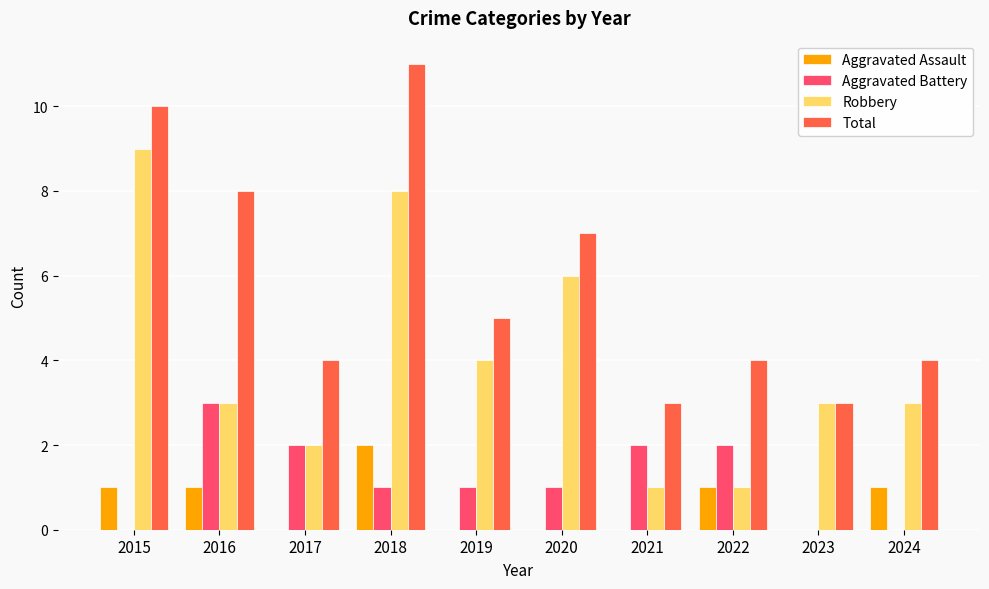

Reading left to right, what are all the values shown in this chart?

Aggravated Assault: 2015=1	2016=1	2017=0	2018=2	2019=0	2020=0	2021=0	2022=1	2023=0	2024=1
Aggravated Battery: 2015=0	2016=3	2017=2	2018=1	2019=1	2020=1	2021=2	2022=2	2023=0	2024=0
Robbery: 2015=9	2016=3	2017=2	2018=8	2019=4	2020=6	2021=1	2022=1	2023=3	2024=3
Total: 2015=10	2016=8	2017=4	2018=11	2019=5	2020=7	2021=3	2022=4	2023=3	2024=4